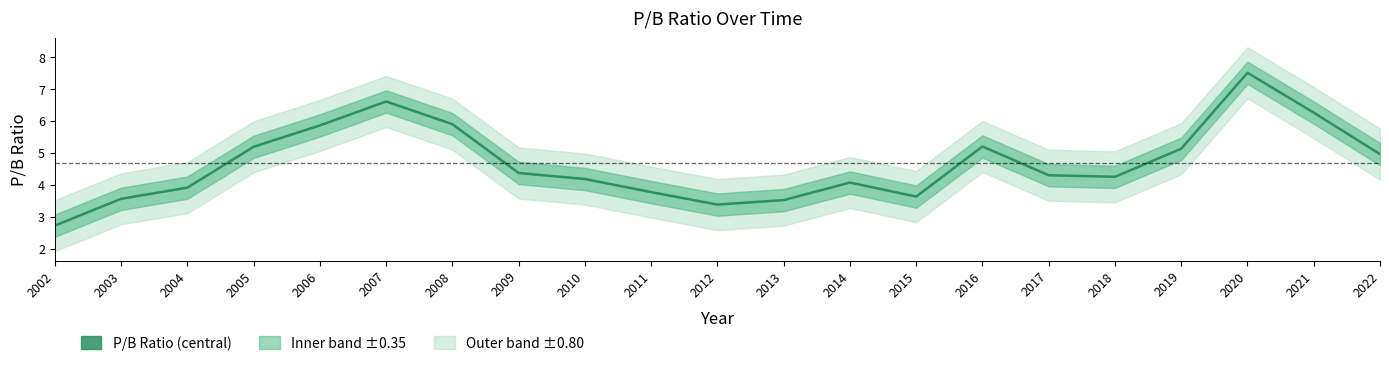

List the labels in order of value, smallest first.

2002, 2012, 2013, 2003, 2015, 2011, 2004, 2014, 2010, 2018, 2017, 2009, 2022, 2019, 2005, 2016, 2006, 2008, 2021, 2007, 2020